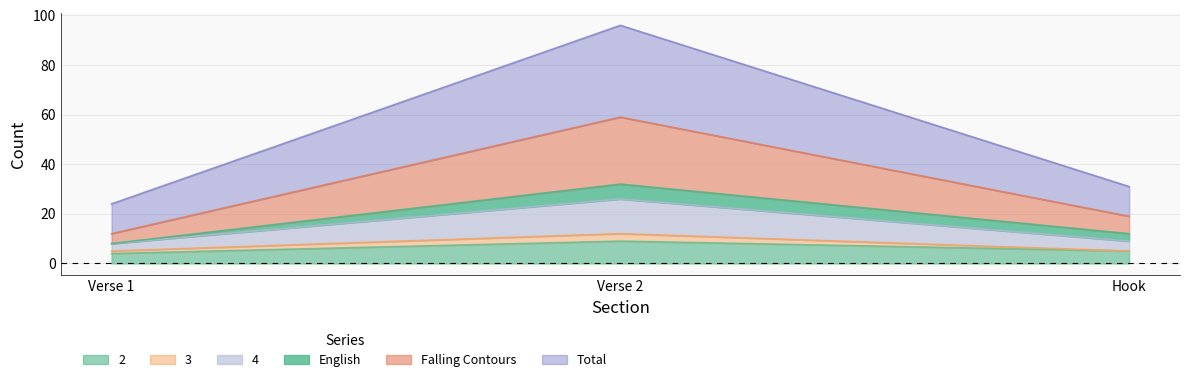

Reading left to right, transcribe the values for 2.

Verse 1=4	Verse 2=9	Hook=5